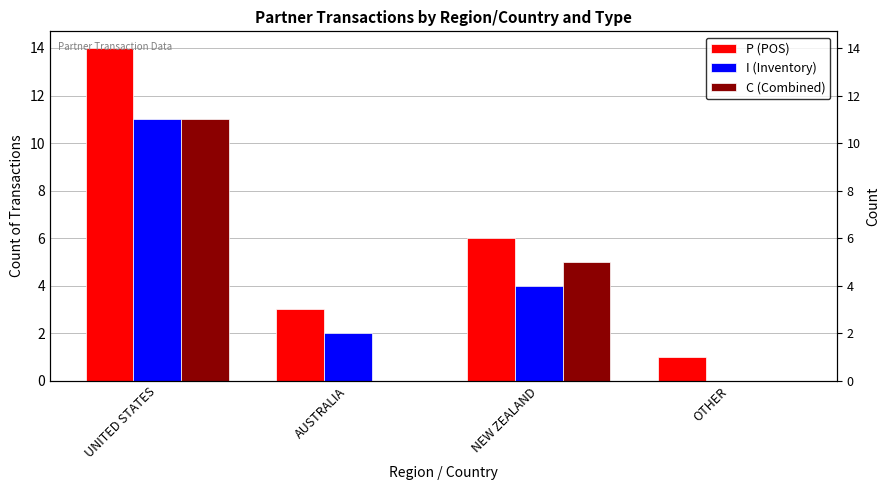

What is the spread (max minus min) of values at NEW ZEALAND?

2